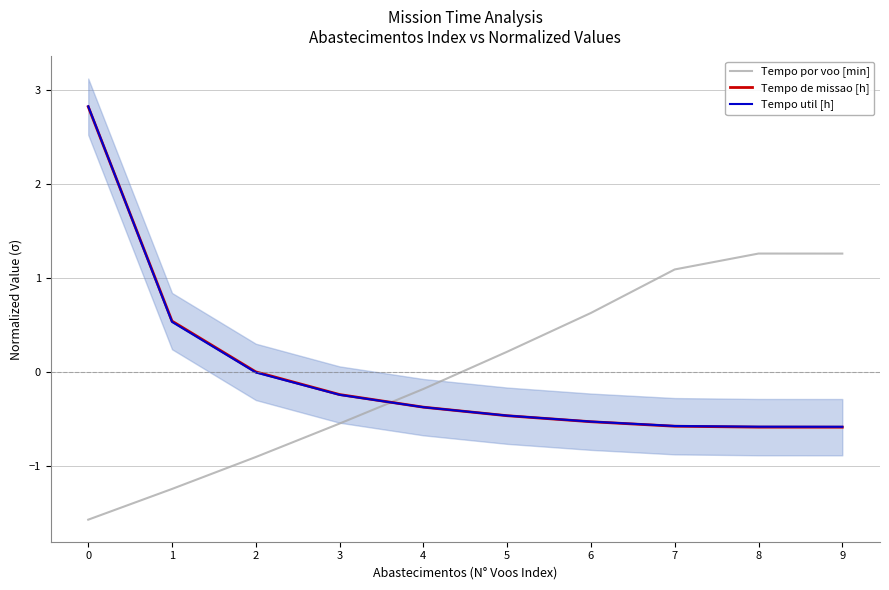

What is the difference between the Tempo de missao [h] values at 8 and 0?

3.4